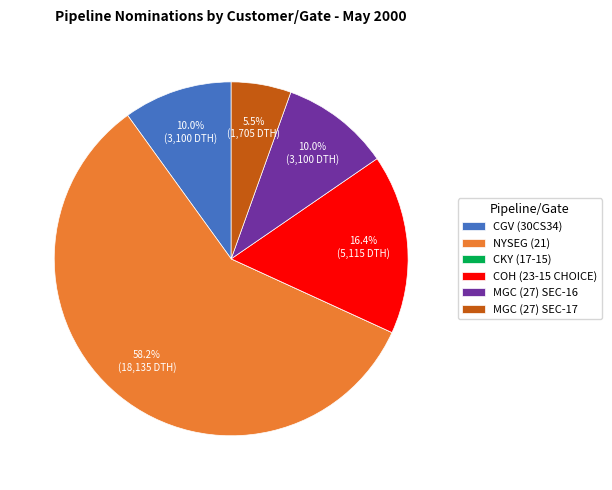

Which slice represents more than half of the pie?

NYSEG (21)